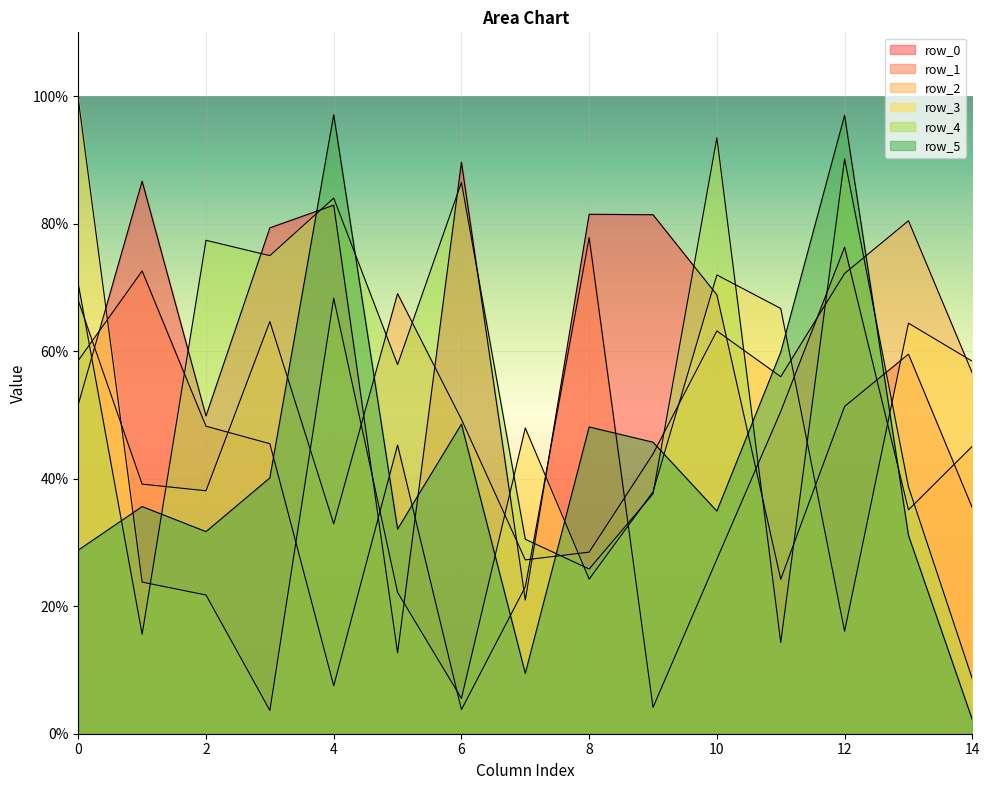

The value of row_5 at 2 is 149955. True or false?

False